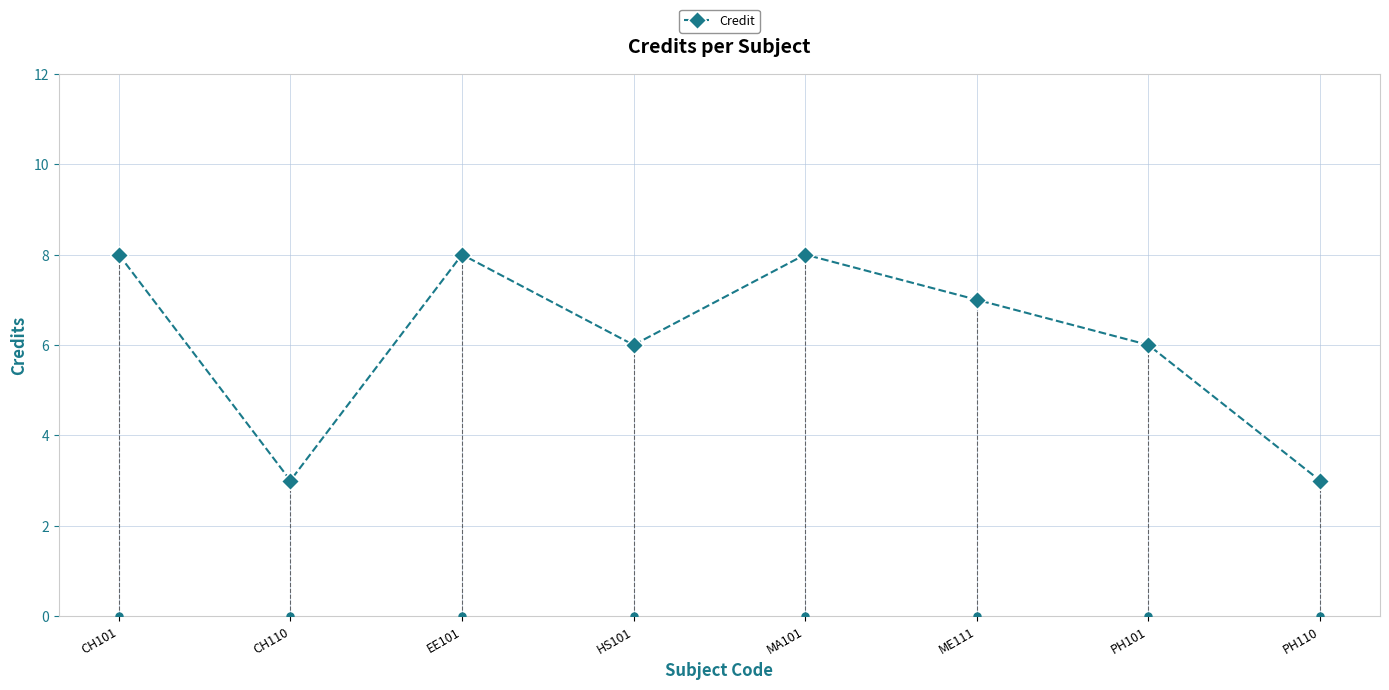

What is the label of the 4th point from the right?

MA101